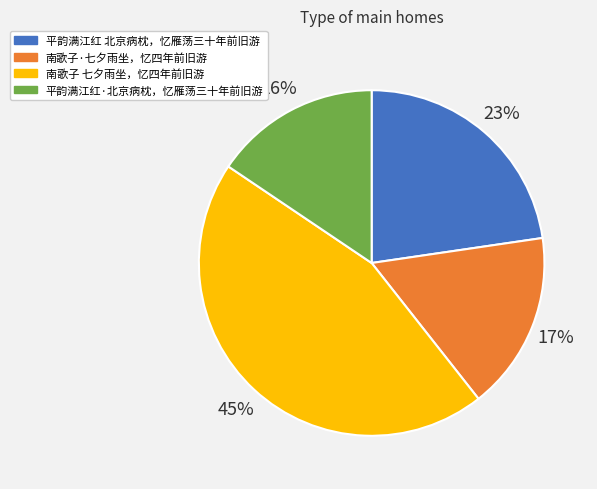

True or false: 平韵满江红 北京病枕，忆雁荡三十年前旧游 accounts for 23% of the total.

True